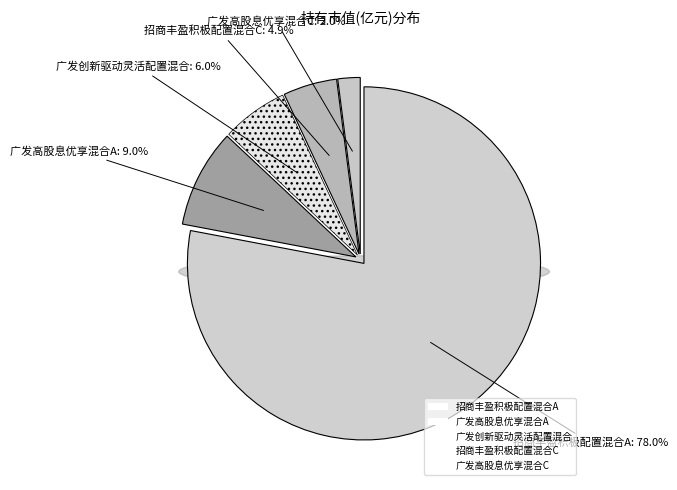

What is the largest slice in the pie chart?

招商丰盈积极配置混合A